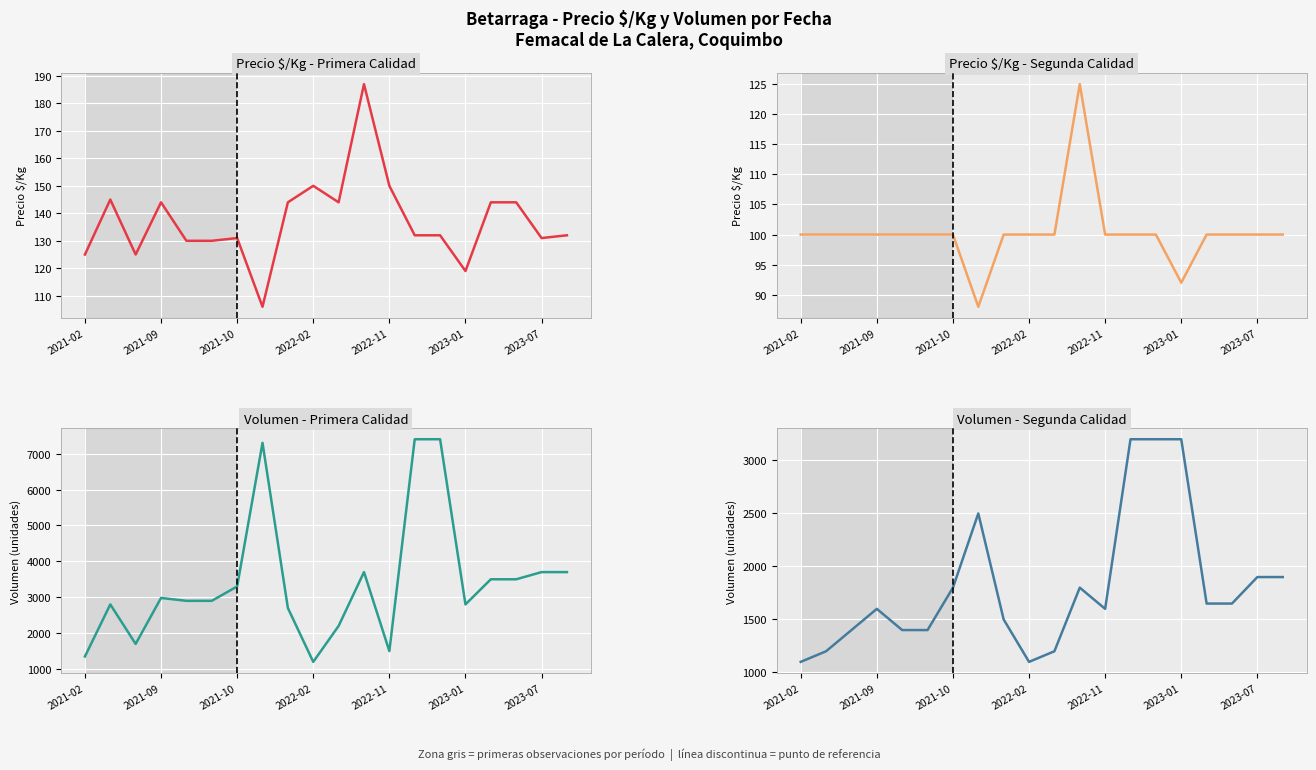

At which category does Volumen - Segunda Calidad reach its first local valley?

2022-02